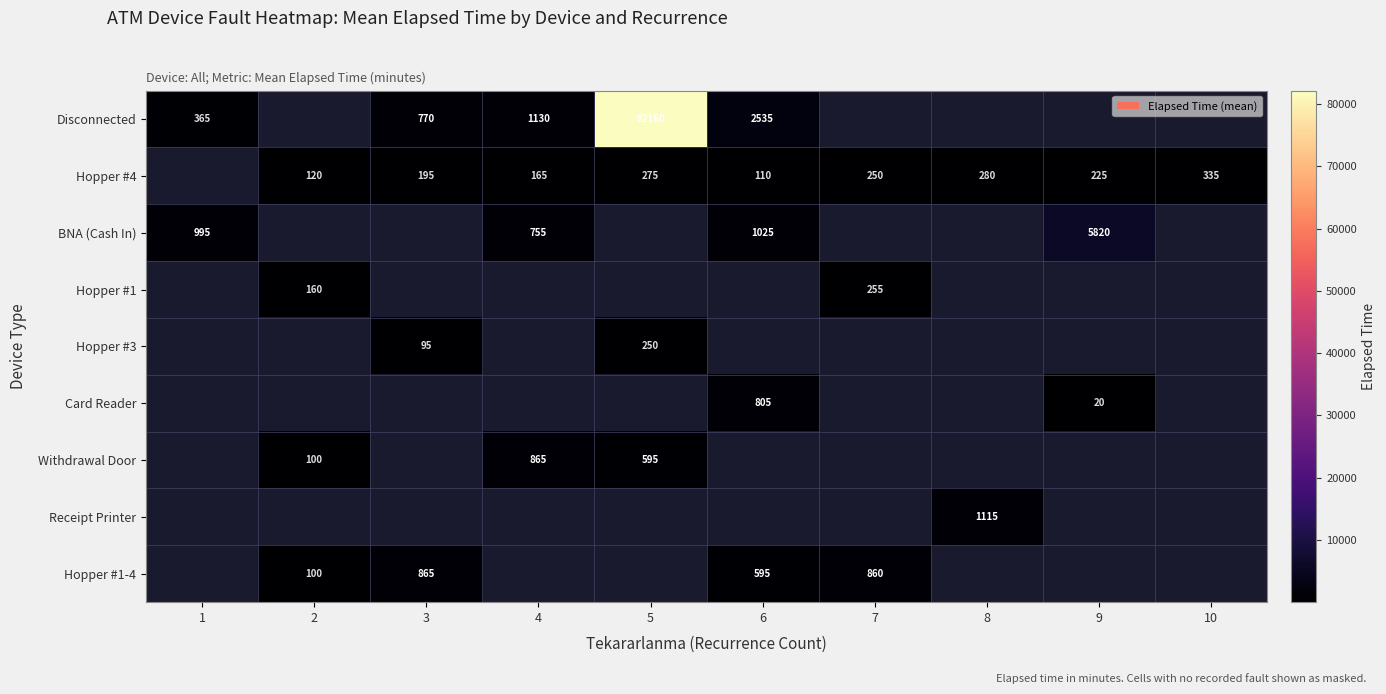

True or false: Card Reader has a value of 805 at 6.

True